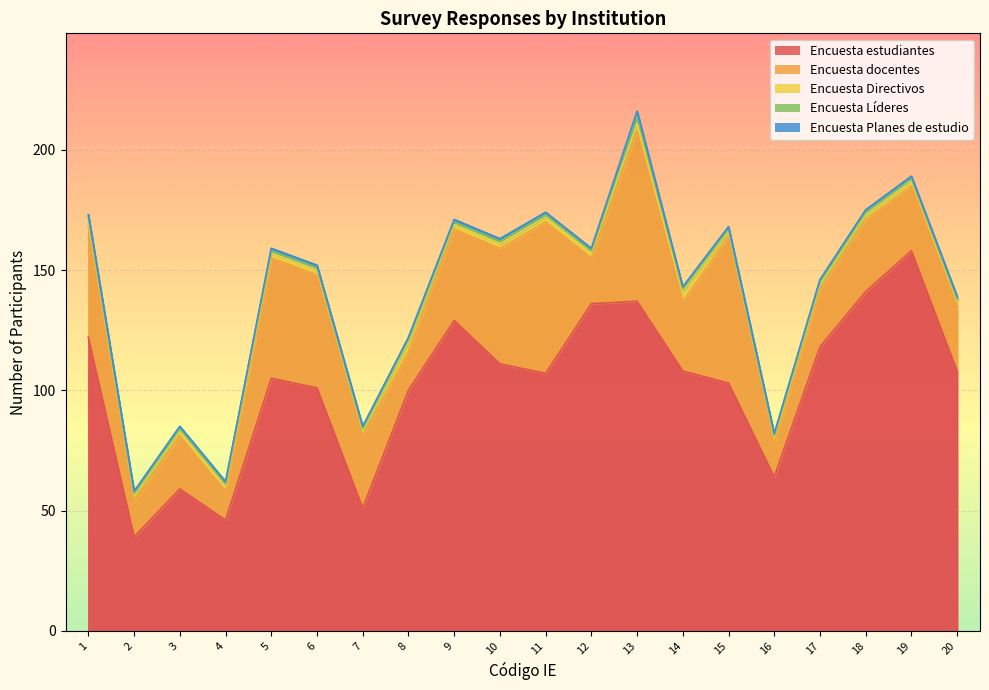

Which series has the largest range (max minus min)?

Encuesta estudiantes